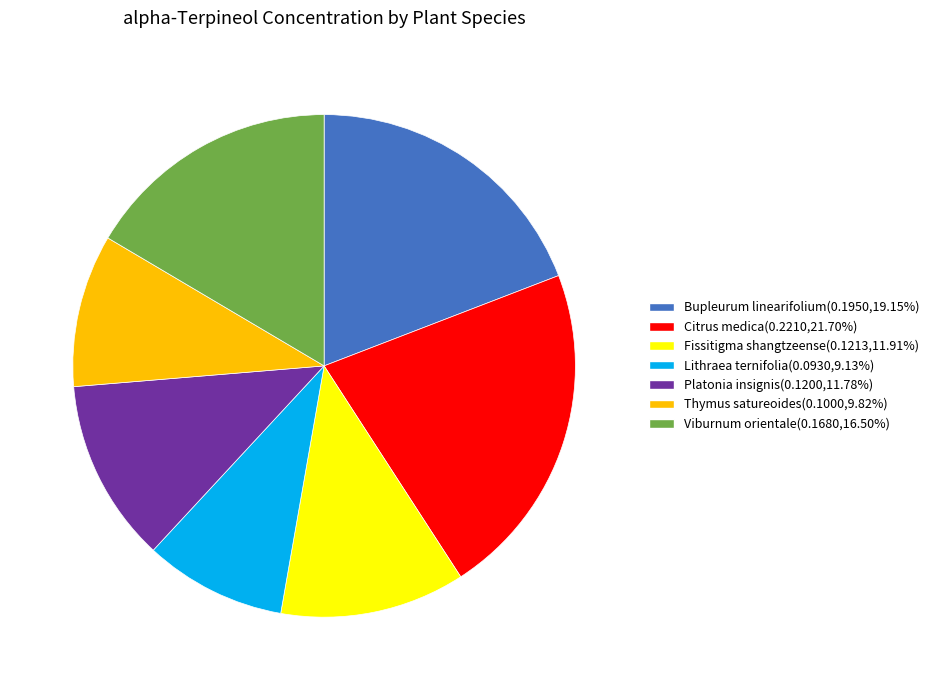

Does Bupleurum linearifolium account for over 50% of the chart?

No